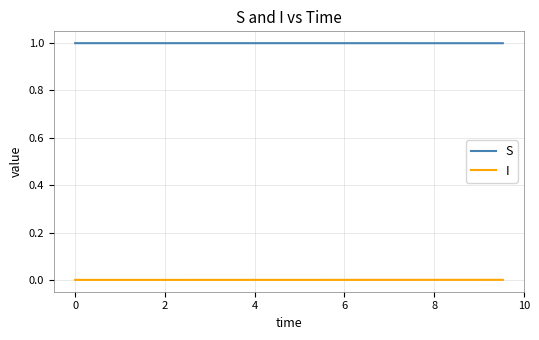

What is the lowest value of the S series?

1.0